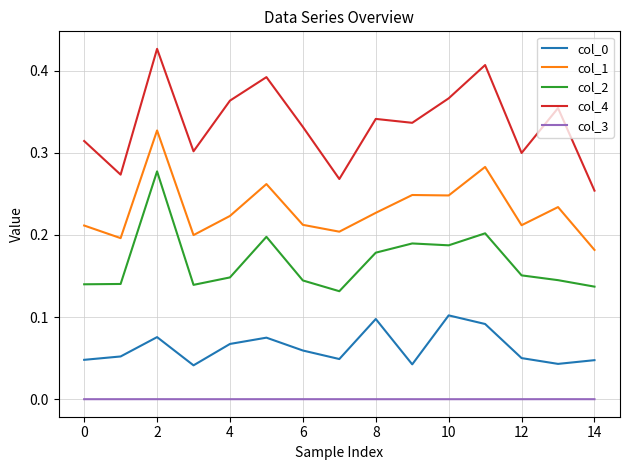

Which series has the widest spread of values?

col_4